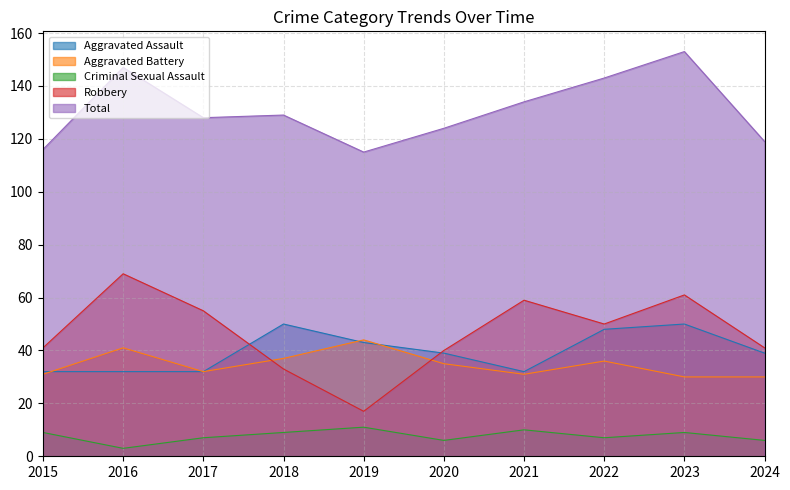

True or false: Robbery has a value of 33 at 2018.

True